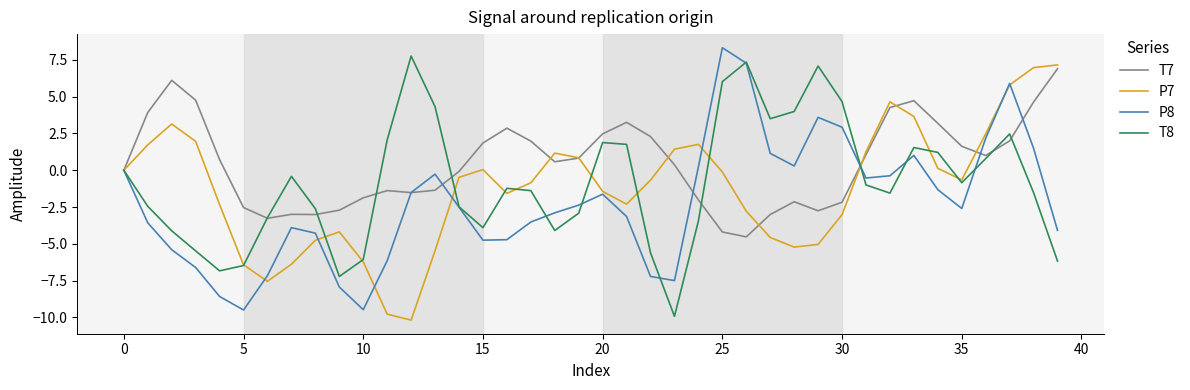

In P8, how many points are higher than both neighbors (excluding endpoints)?

7